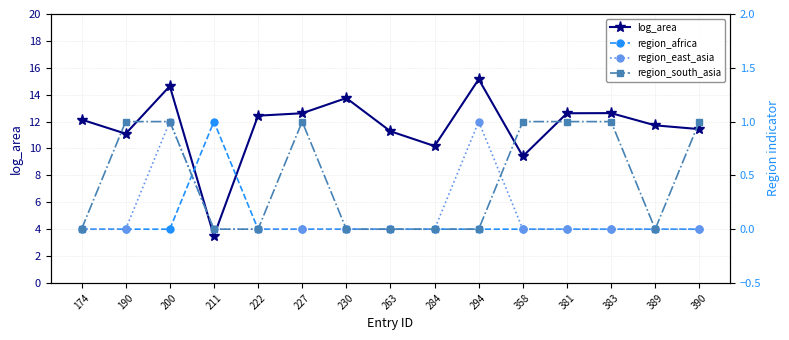

How many distinct data groups are displayed?

4